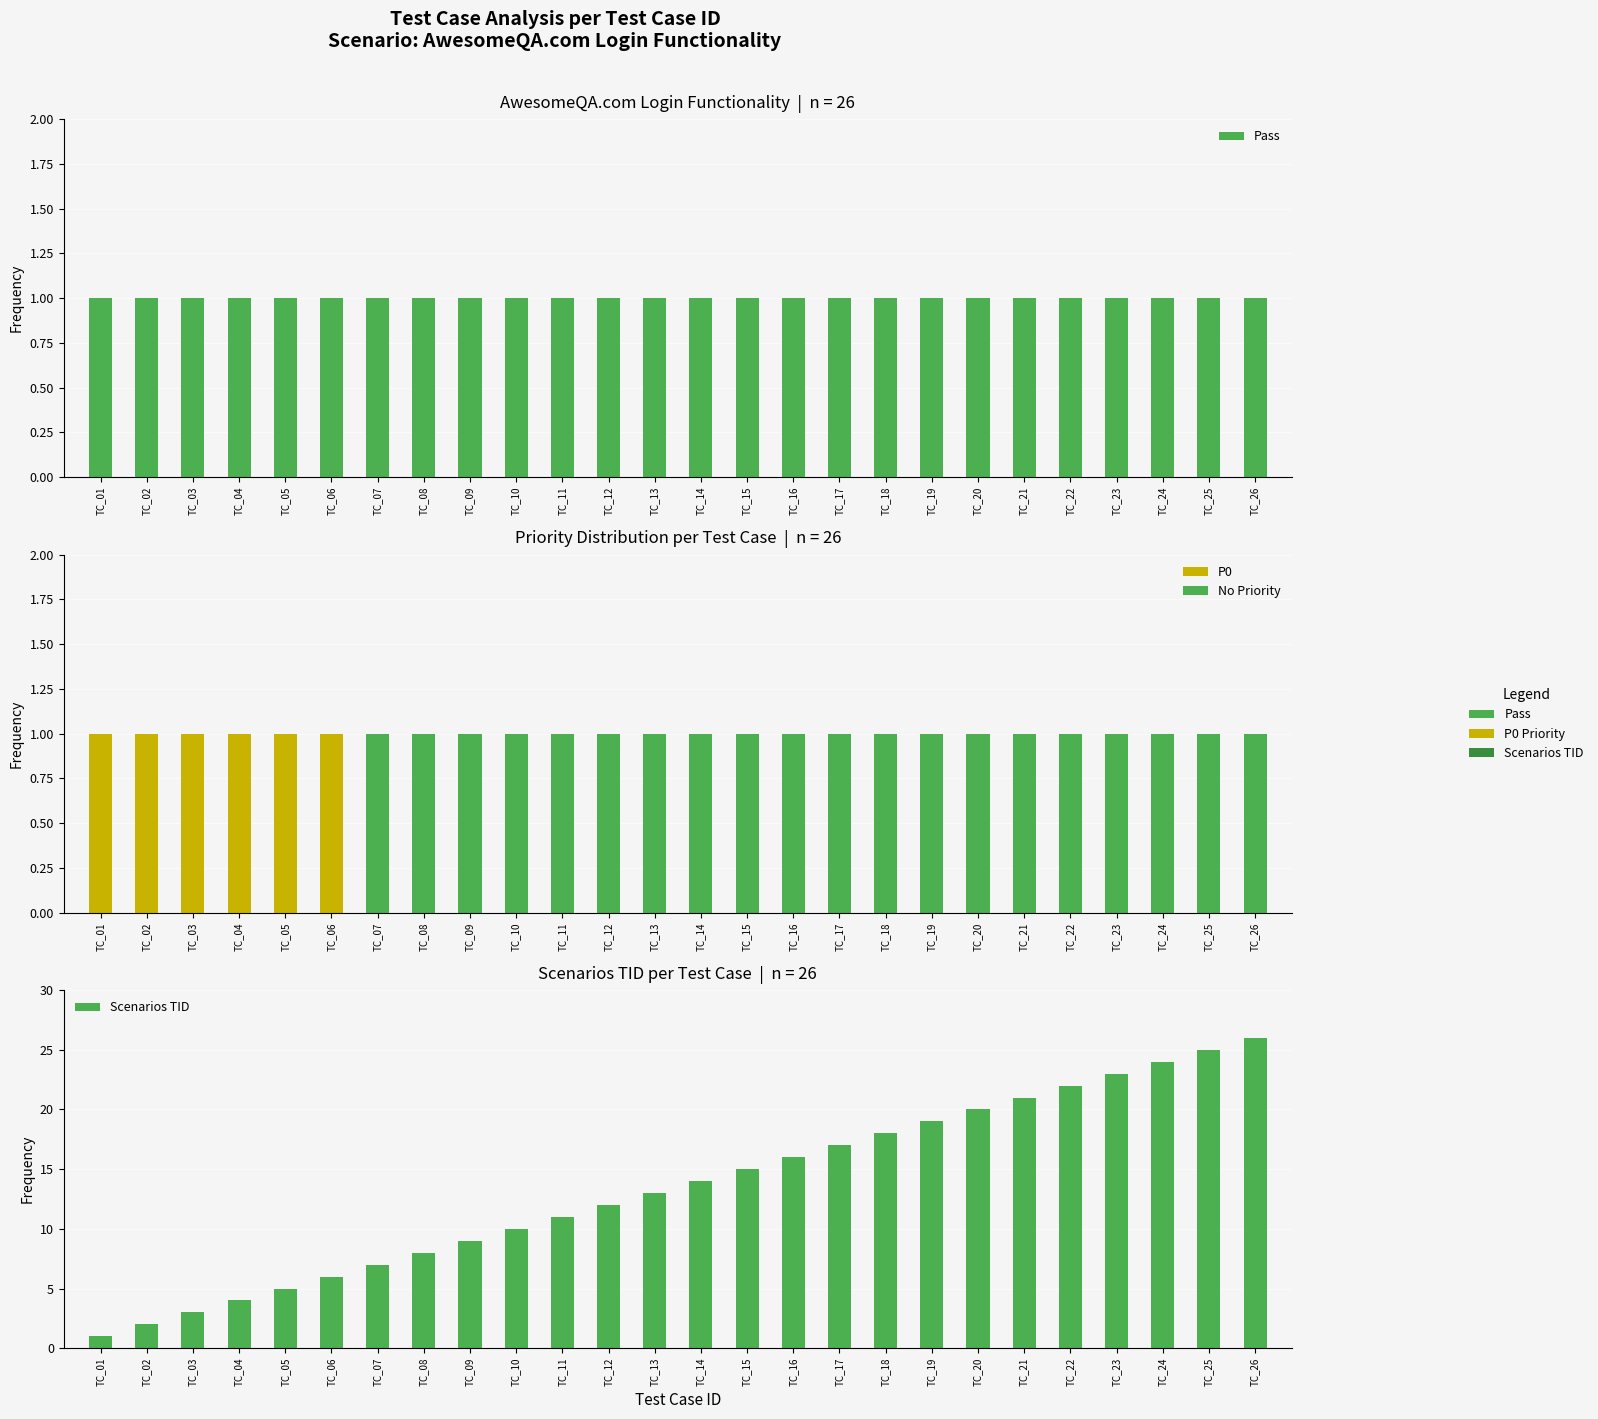

Which label corresponds to the largest value in the chart?

TC_26